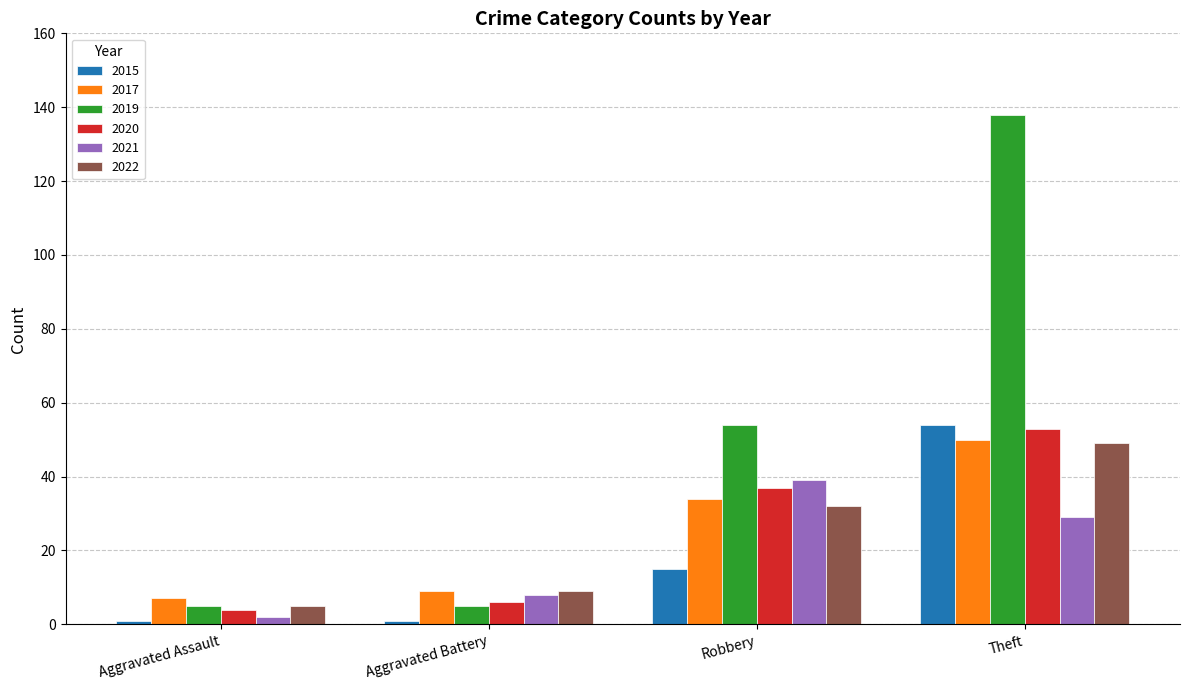

What are all the series names shown in the legend?

2015, 2017, 2019, 2020, 2021, 2022